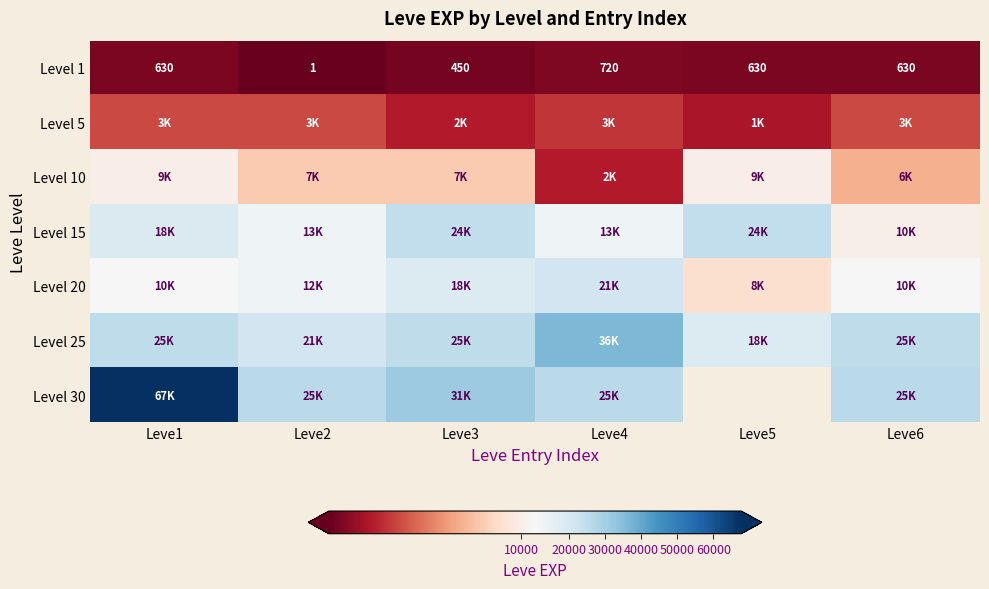

What is the sum of all Level 1 values?

3061